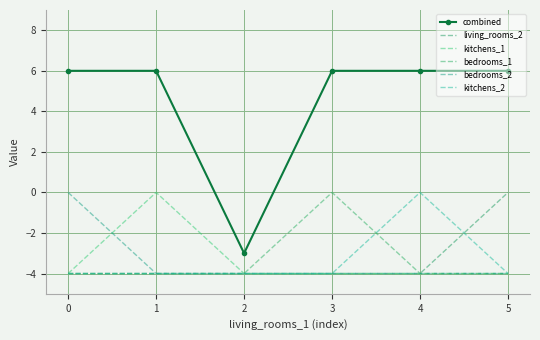

Which series has the largest total across all categories?

combined